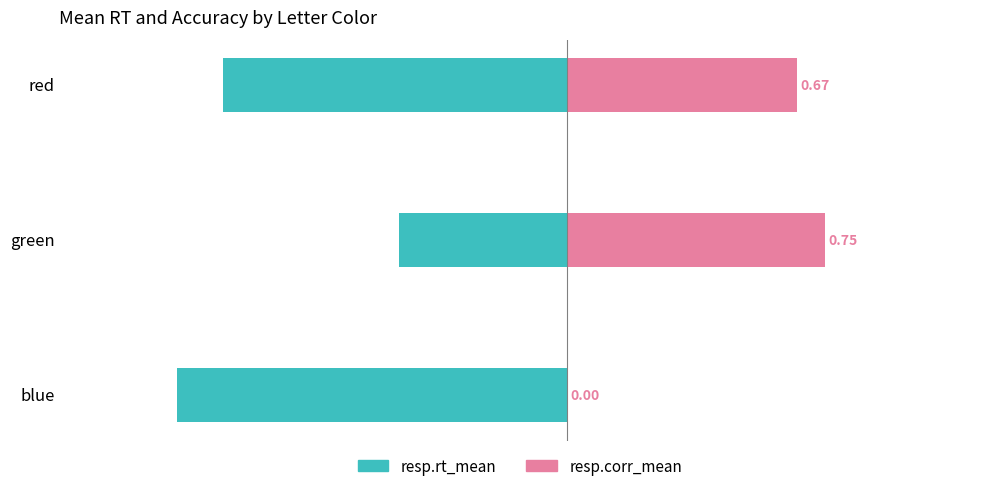

The resp.rt_mean series shows -1.0 at red. True or false?

True